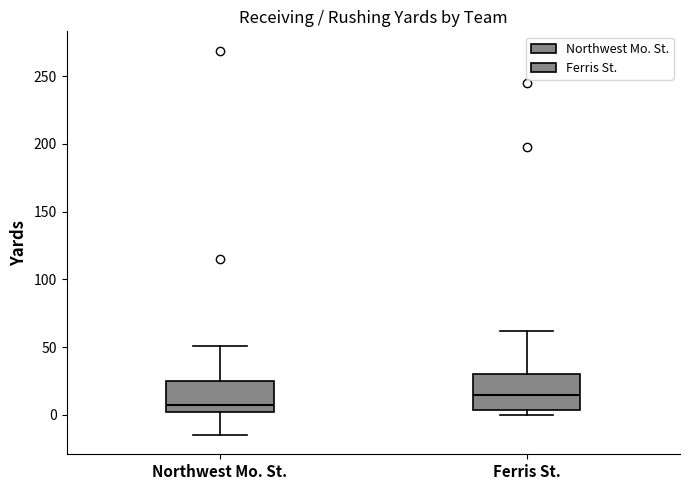

Reading left to right, transcribe this box plot: for each box, give where its median line is, the range the box spans, and where its two whiskers end, as read against the y-axis. The values are not printed on the chart, so give them approximately, as read against the axis.

Northwest Mo. St.: median 10, box 0 to 25, whiskers -15 to 50
Ferris St.: median 15, box 5 to 30, whiskers 0 to 60